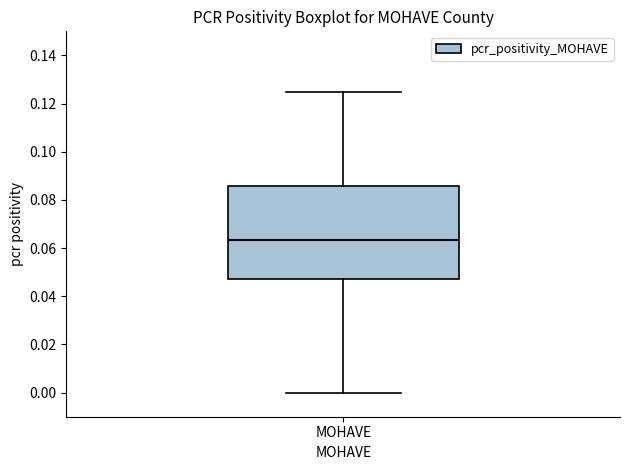

Read this box plot against the y-axis: the position of the median line, the range covered by the box, and the ends of both whiskers. The values are not printed on the chart, so give them approximately, as read against the axis.

median 0.064, box 0.048 to 0.086, whiskers 0.000 to 0.126